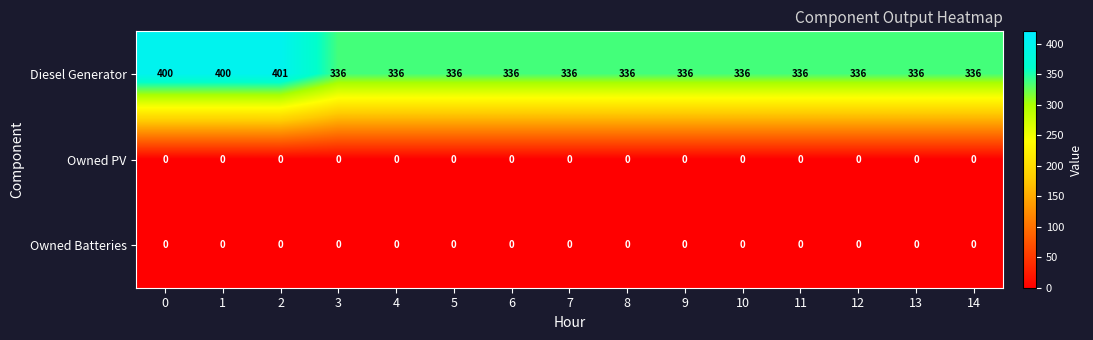

At how many categories does at least one series exceed 147?

15